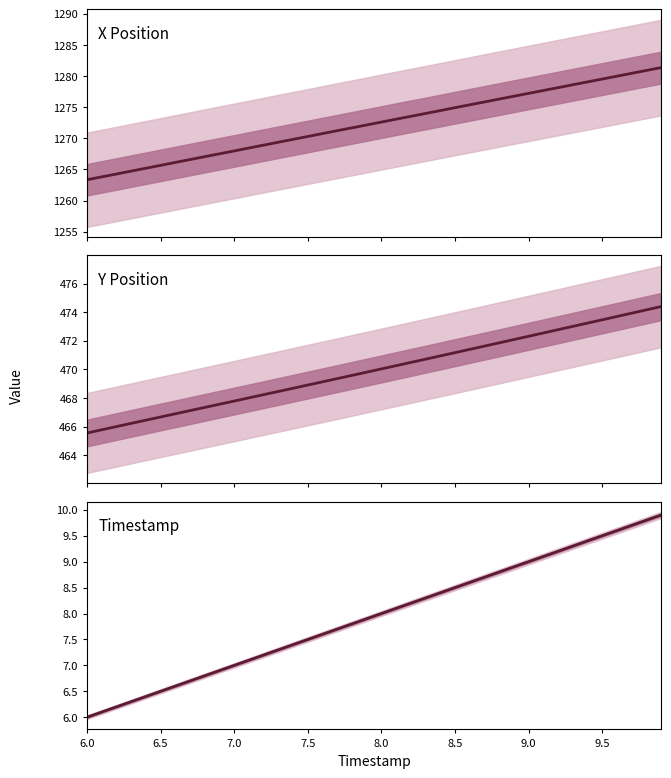

The Timestamp series shows 3.5 at 14. True or false?

False